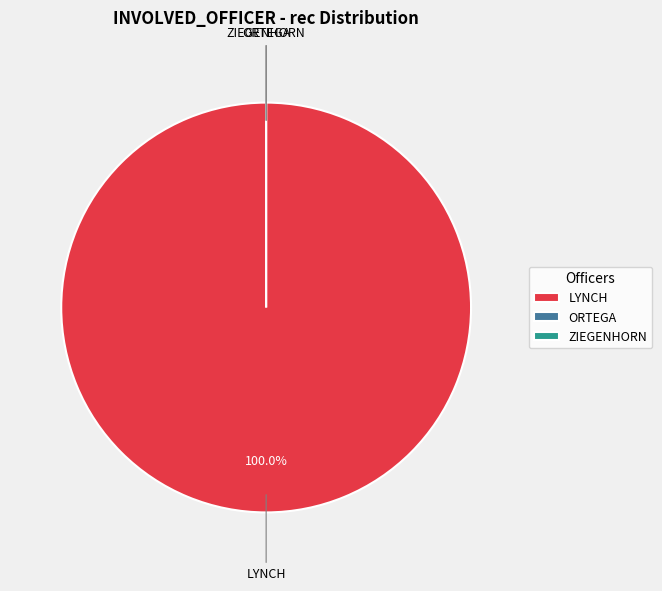

Is the sum of LYNCH and ZIEGENHORN greater than half?

Yes